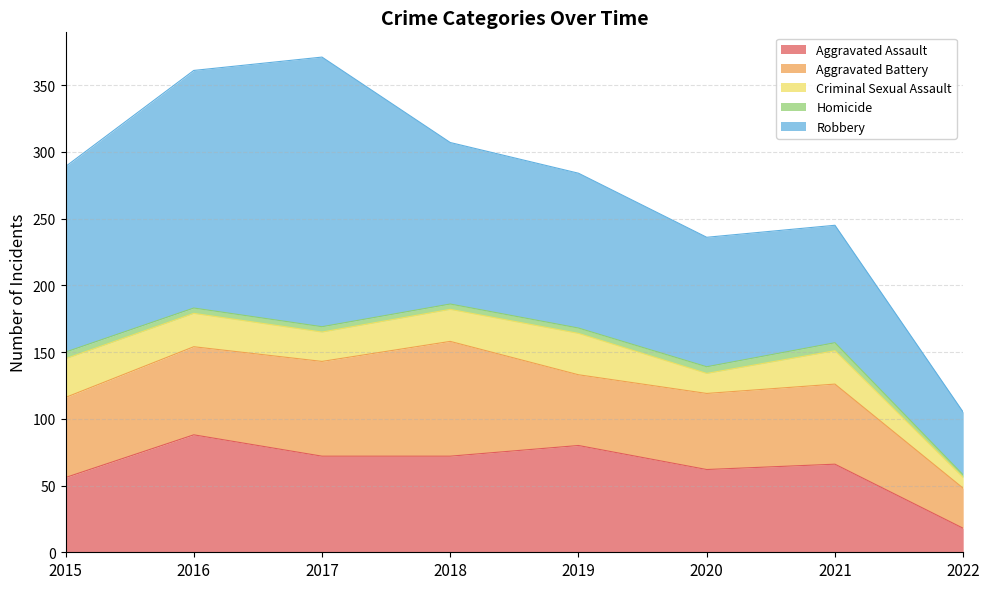

Between 2017 and 2015, which is larger?

2017